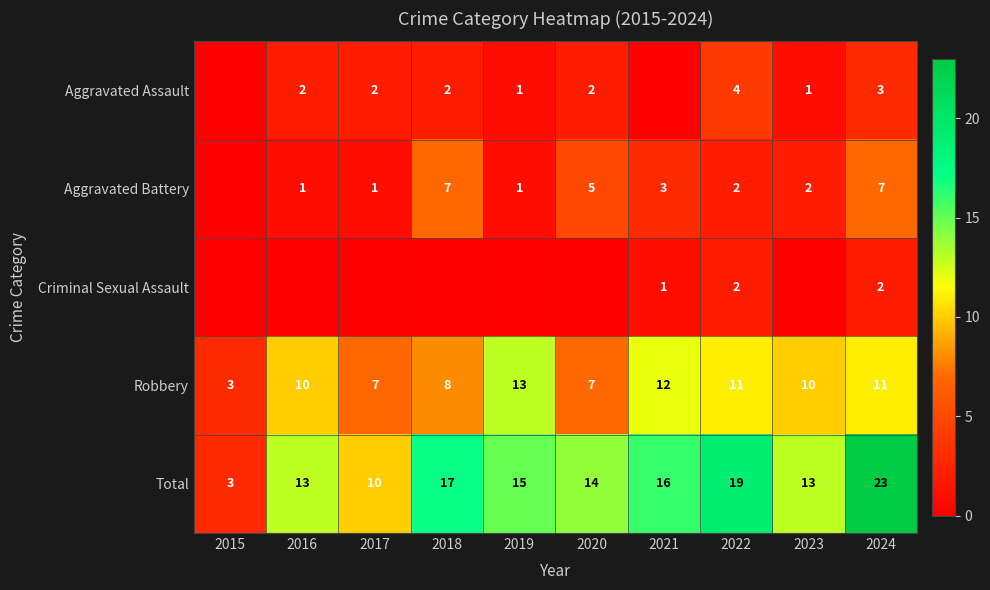

The value of Aggravated Assault at 2018 is 3. True or false?

False